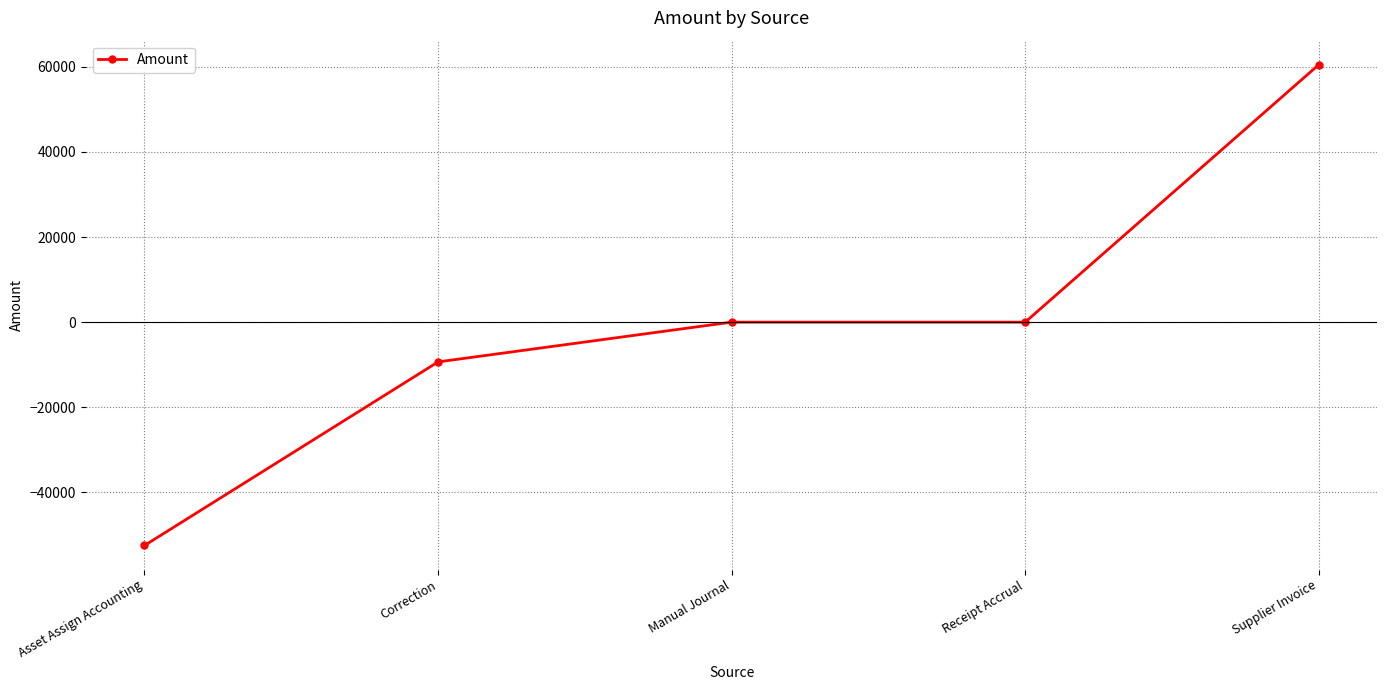

What position from the right is Supplier Invoice?

1